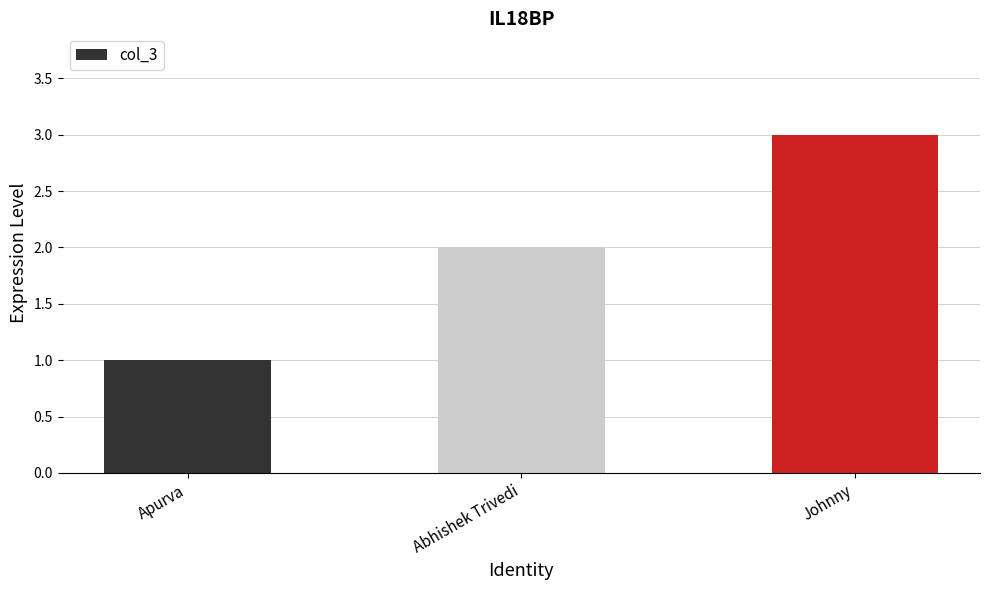

At which category does the chart reach its peak across all series?

Johnny